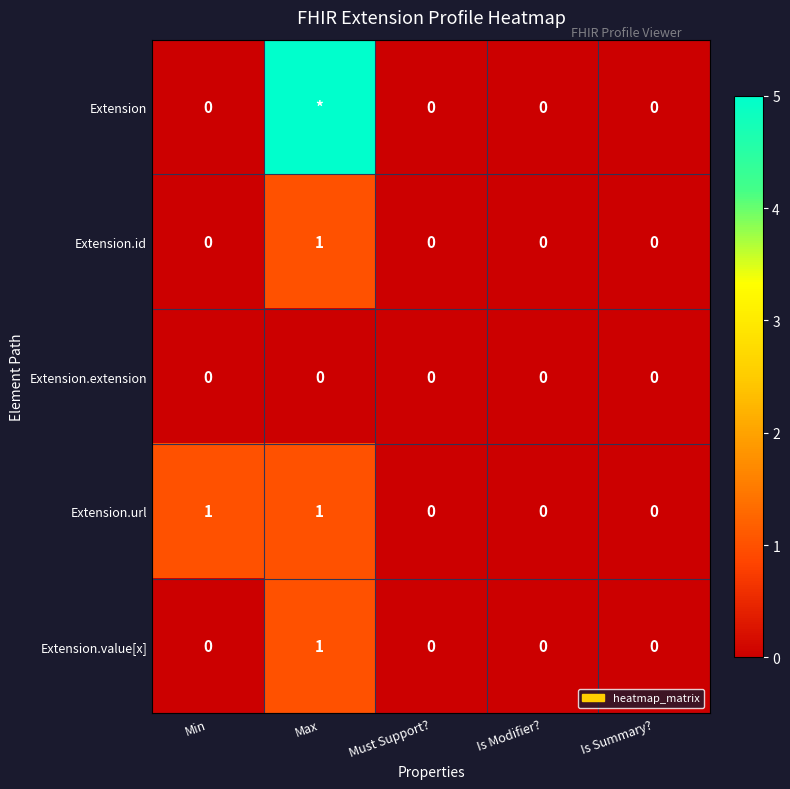

Which category has the highest value in the Extension.id series?

Max